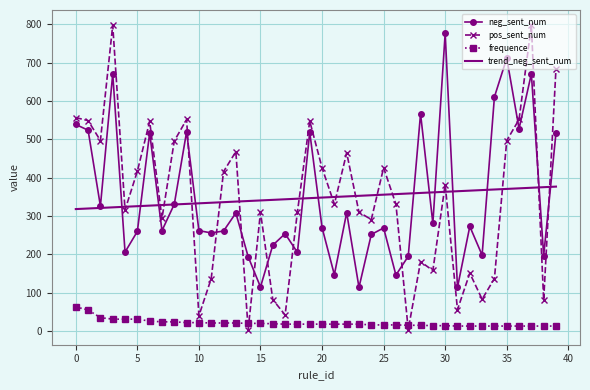

What is the maximum value shown in the chart?

798.0